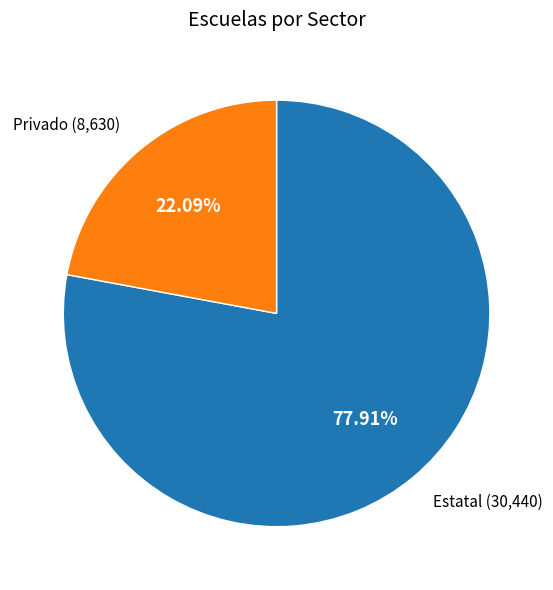

Count the number of slices in the pie.

2